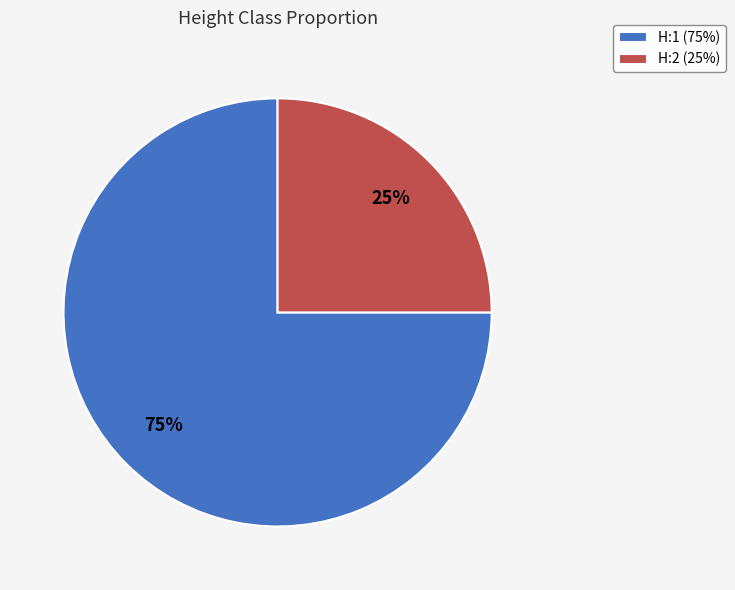

Rank the categories by value from lowest to highest.

H:2, H:1